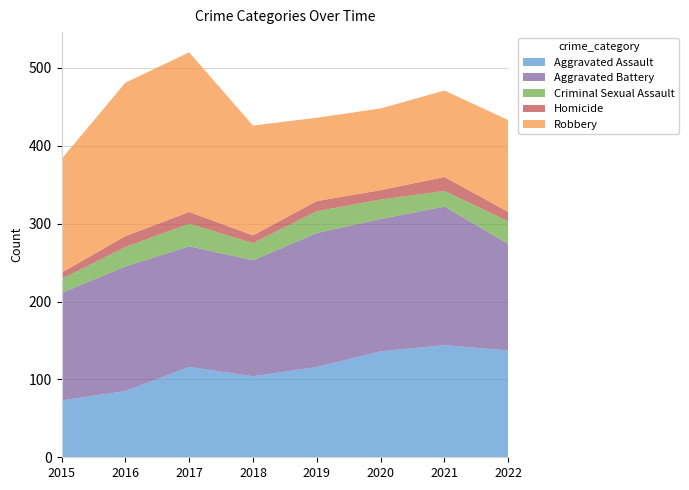

Reading left to right, list all the values displayed in this chart.

Aggravated Assault: 2015=73	2016=85	2017=116	2018=104	2019=116	2020=136	2021=144	2022=137
Aggravated Battery: 2015=138	2016=160	2017=155	2018=149	2019=172	2020=170	2021=178	2022=137
Criminal Sexual Assault: 2015=18	2016=25	2017=29	2018=22	2019=28	2020=25	2021=20	2022=29
Homicide: 2015=8	2016=14	2017=15	2018=10	2019=13	2020=12	2021=18	2022=12
Robbery: 2015=146	2016=197	2017=205	2018=141	2019=107	2020=105	2021=111	2022=118